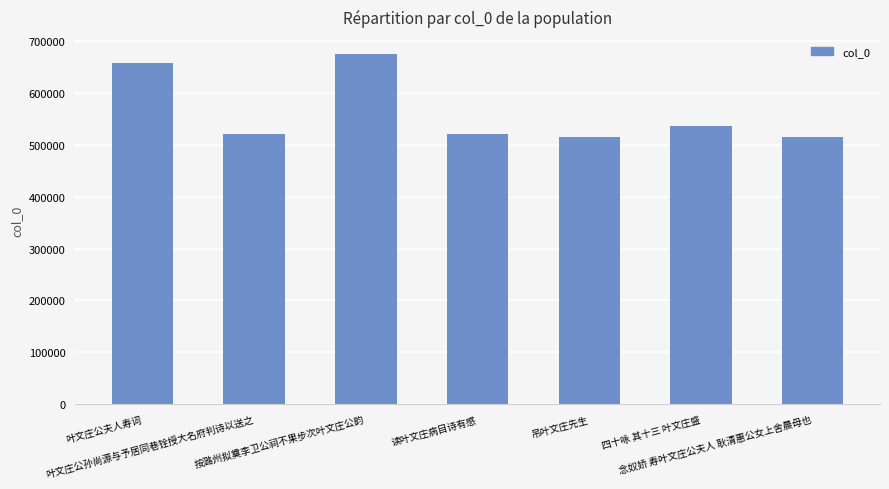

True or false: the data shows 522033 at 读叶文庄病目诗有感.

True